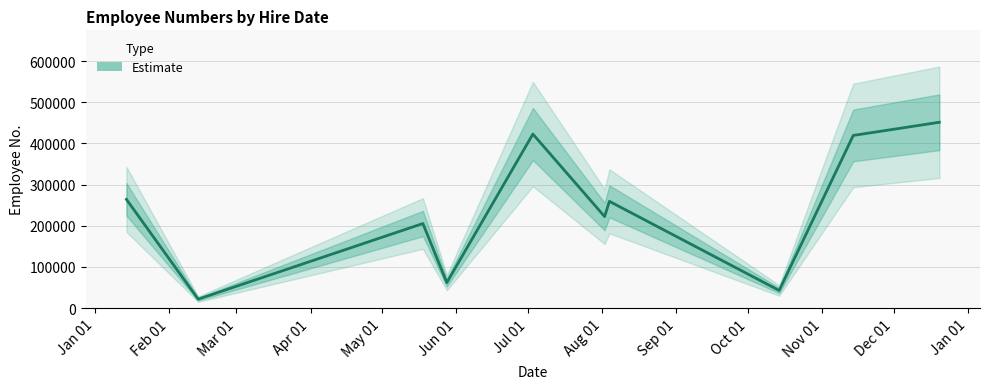

What is the average value?

236934